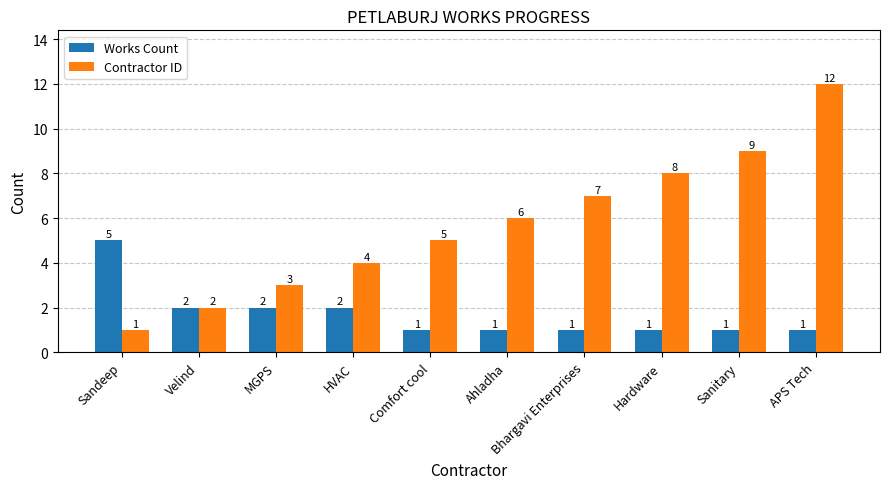

What is the difference between the highest and lowest values at Ahladha?

5